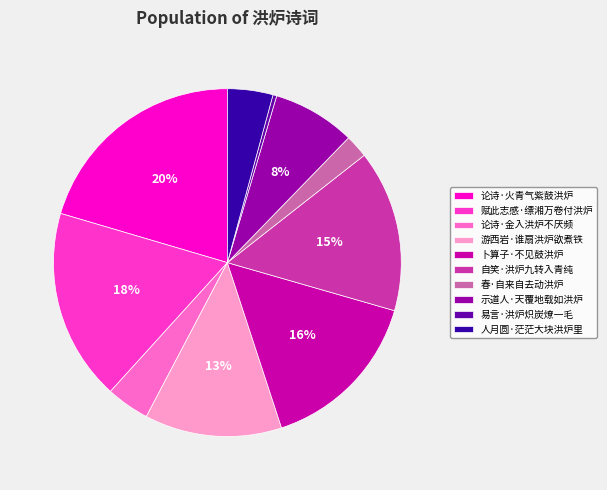

Is there any slice that represents more than half of the pie?

No